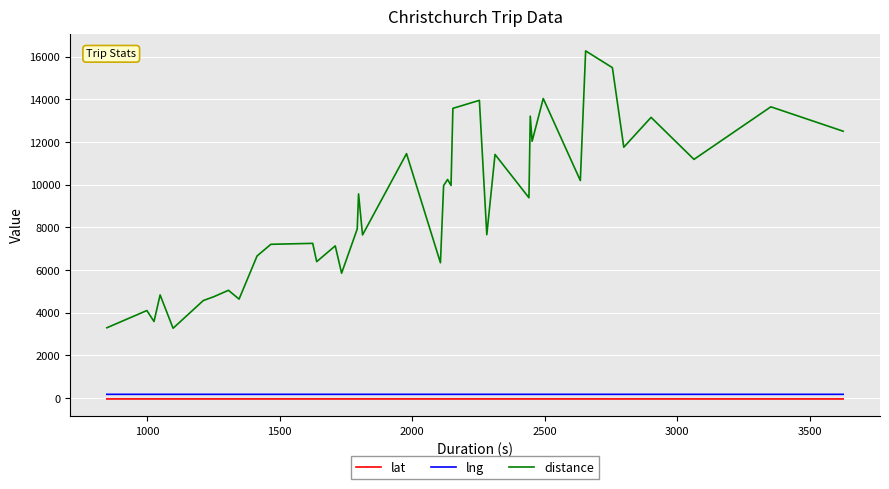

What is the lowest value of the distance series?

3271.0